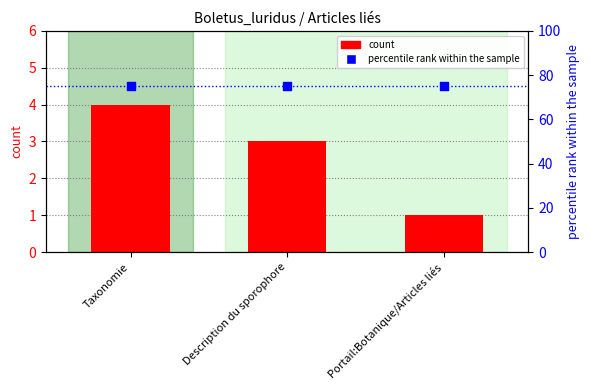

Which series has the widest spread of Y values?

count